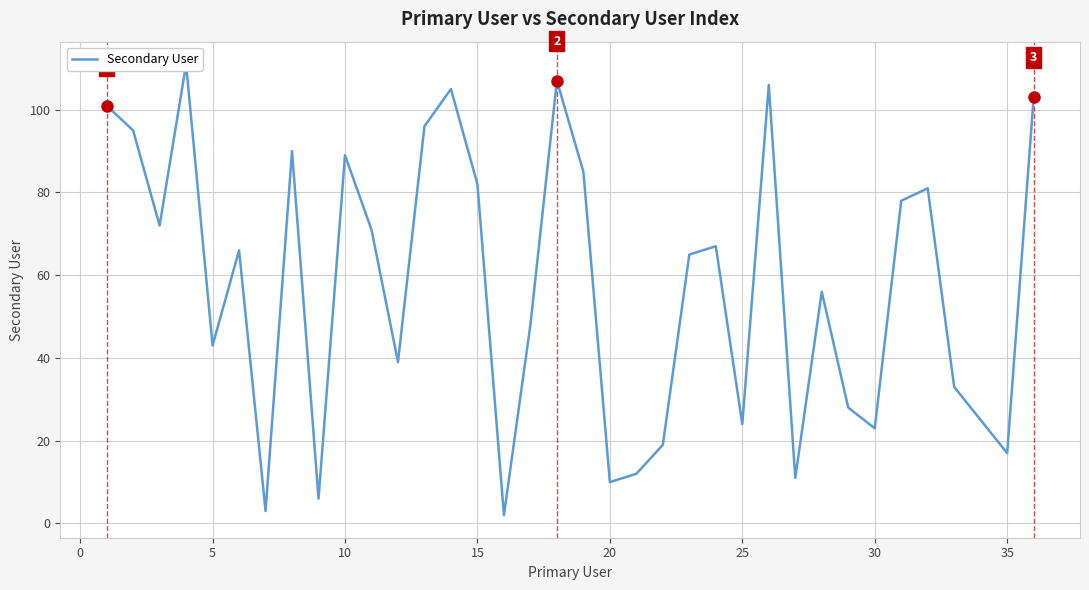

What is the maximum value shown in the chart?

111